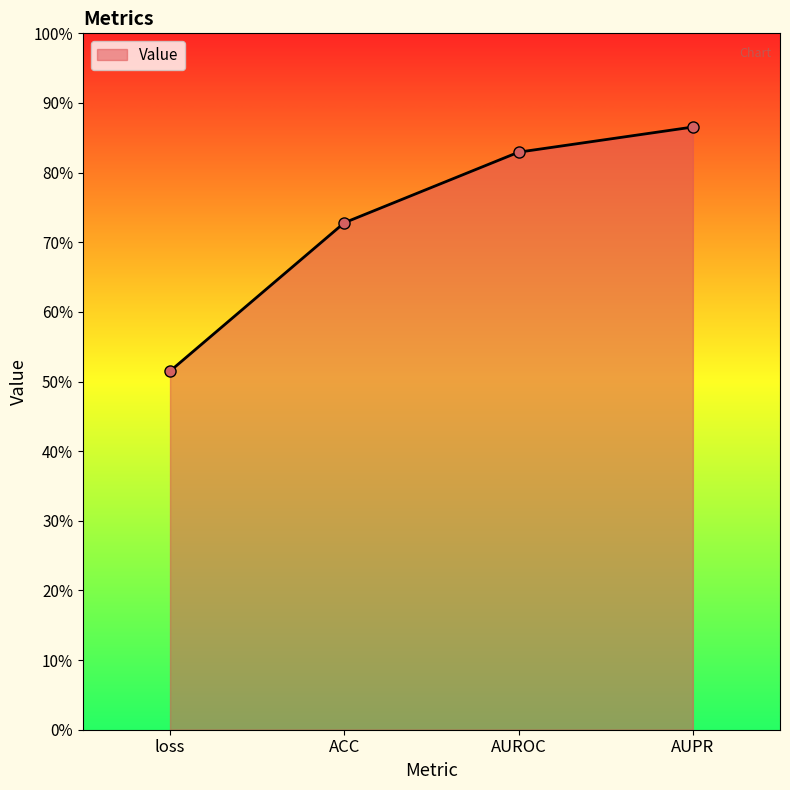

What is the minimum value shown in the chart?

0.5